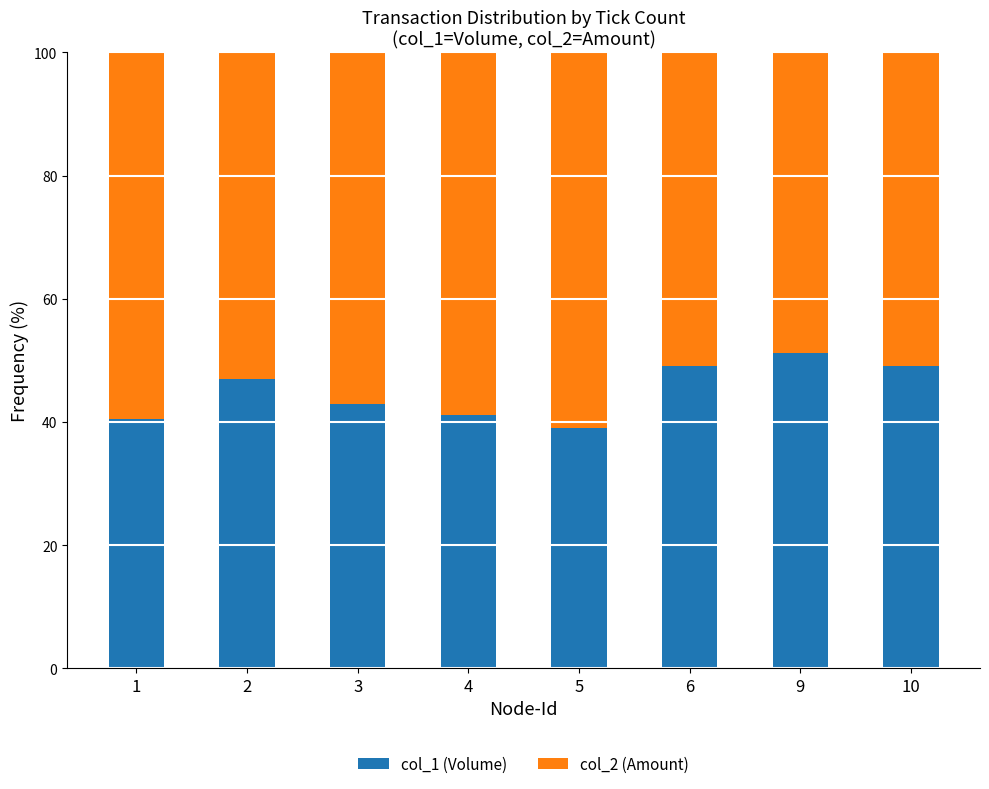

What is the total value across all series at 3?

100.0